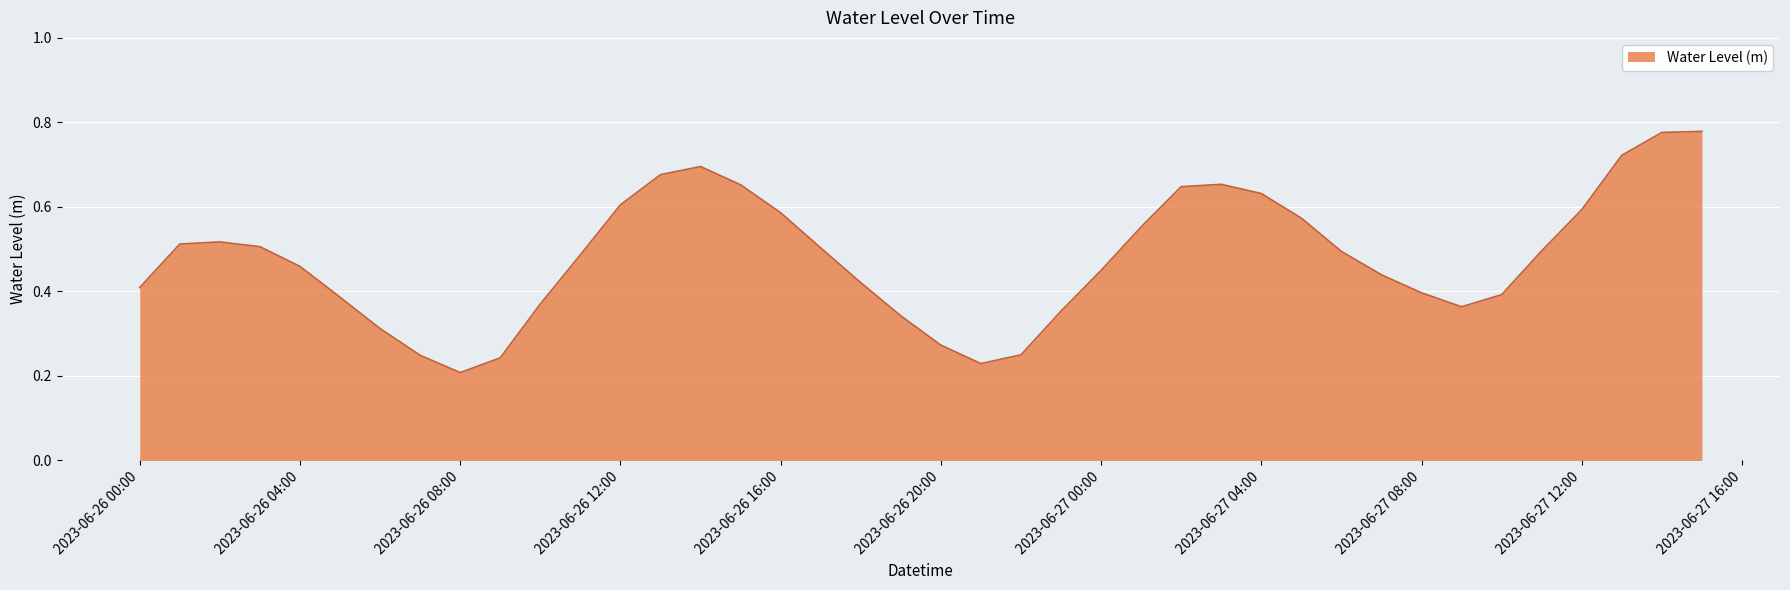

What is the value of the 33rd point from the left?

0.4